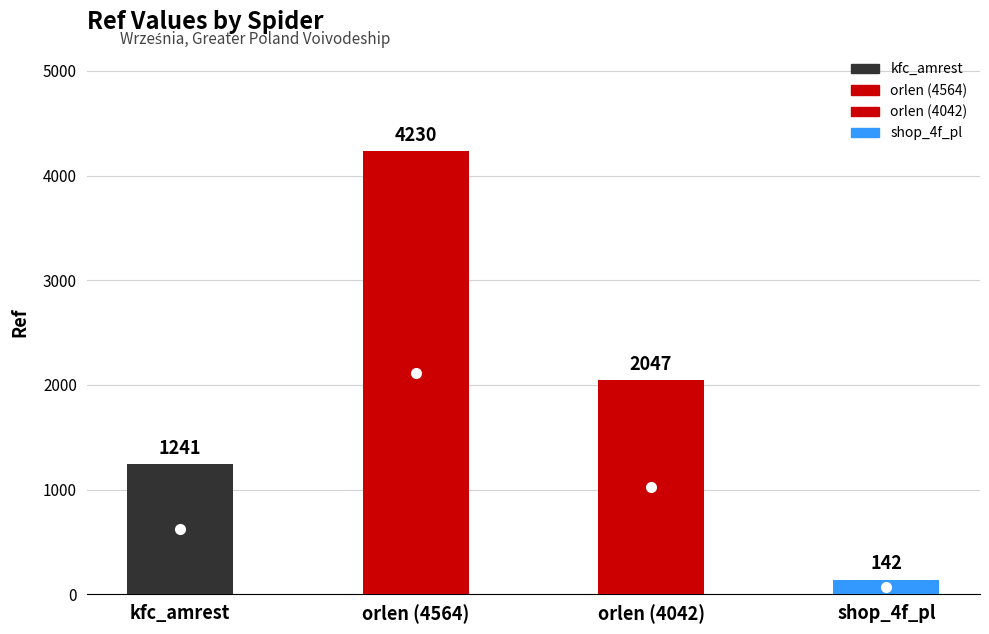

How many data points are less than 2047?

2